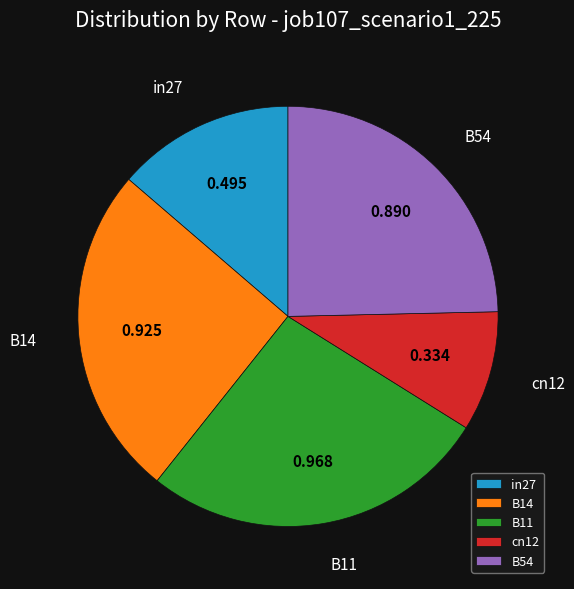

Is there any slice that represents more than half of the pie?

No